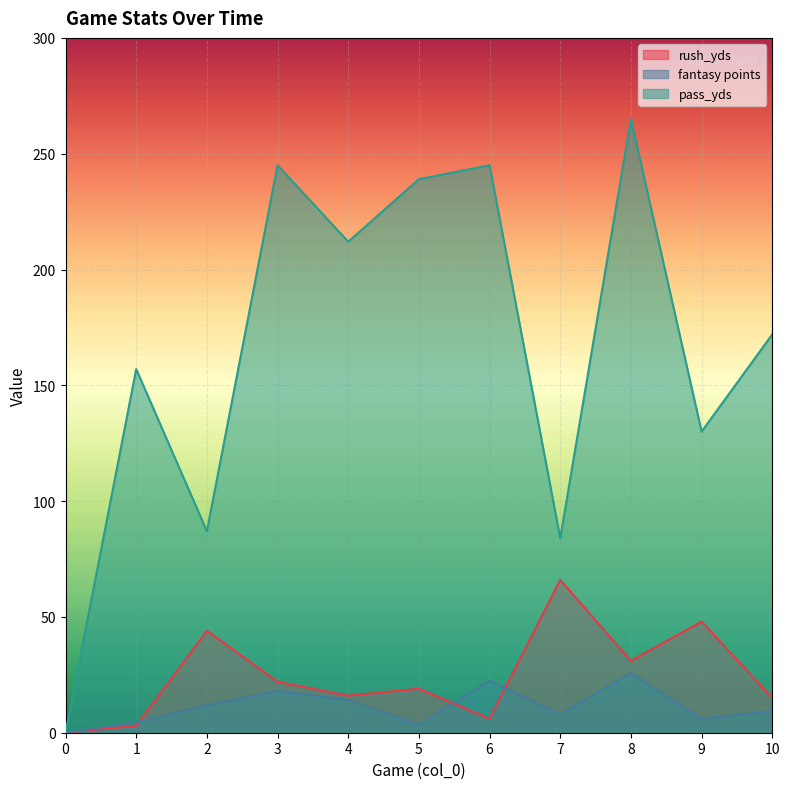

How many interior local peaks does the rush_yds series have?

4